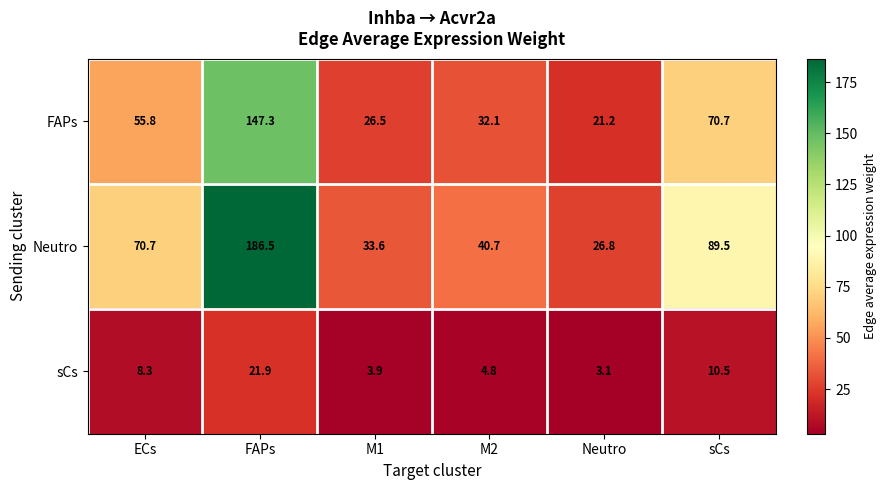

Which series has the widest spread of values?

Neutro